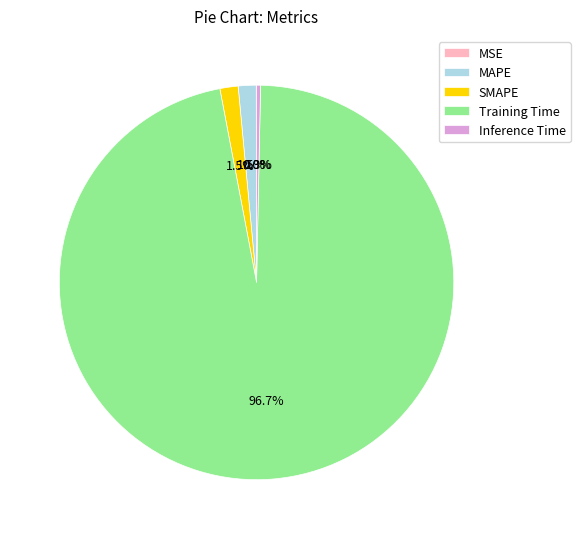

What is the largest slice in the pie chart?

Training Time